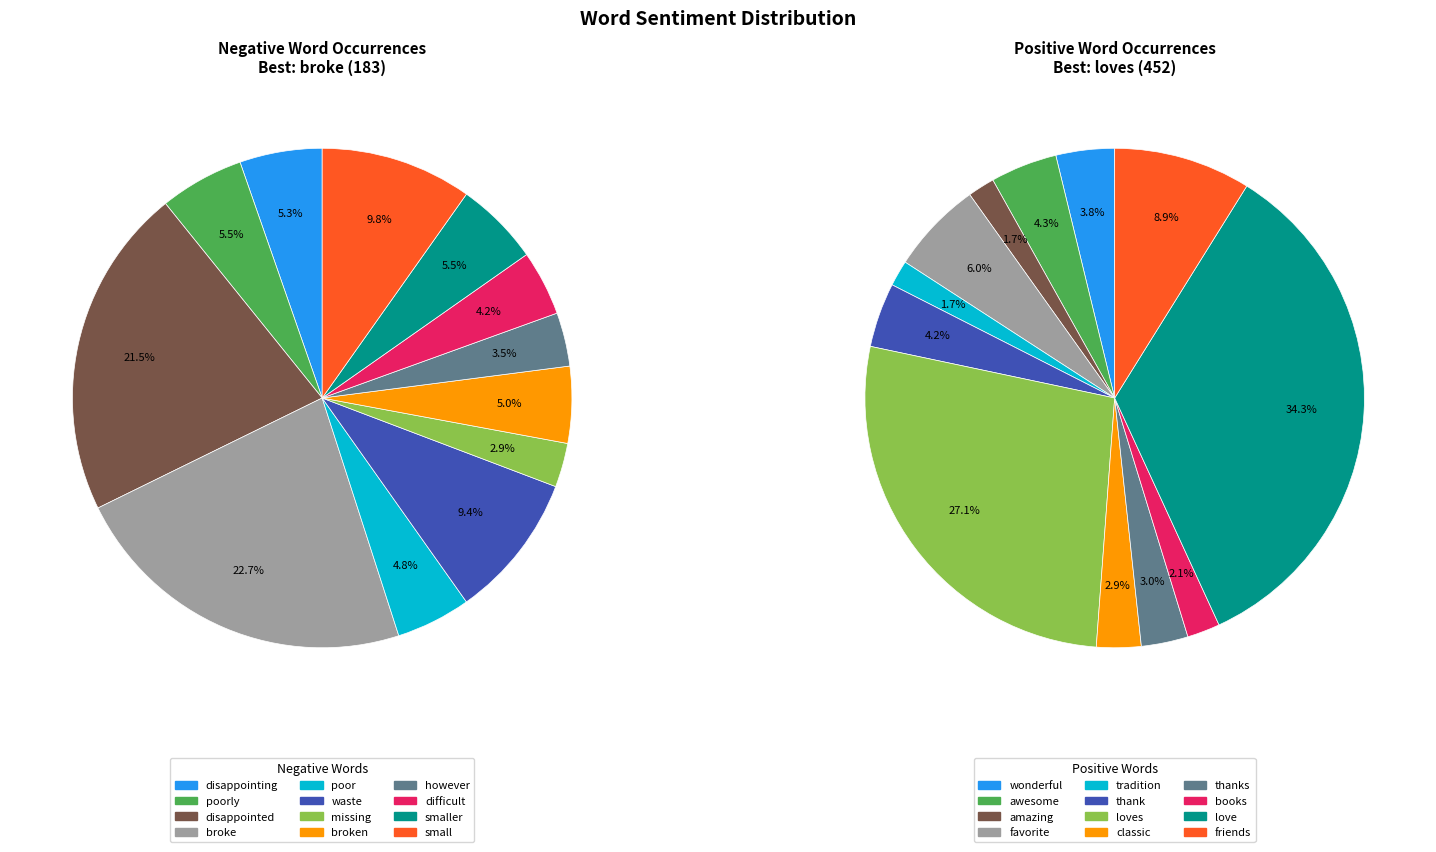

What percentage do 7 and 5 together represent?

14.4%